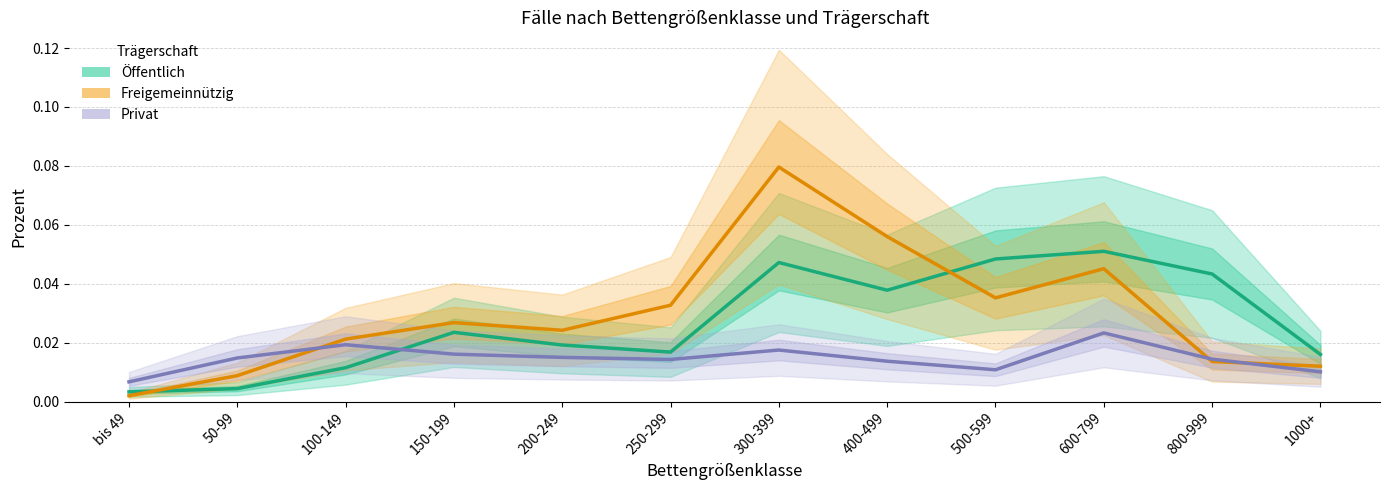

At which label does Freigemeinnützig reach its minimum?

bis 49